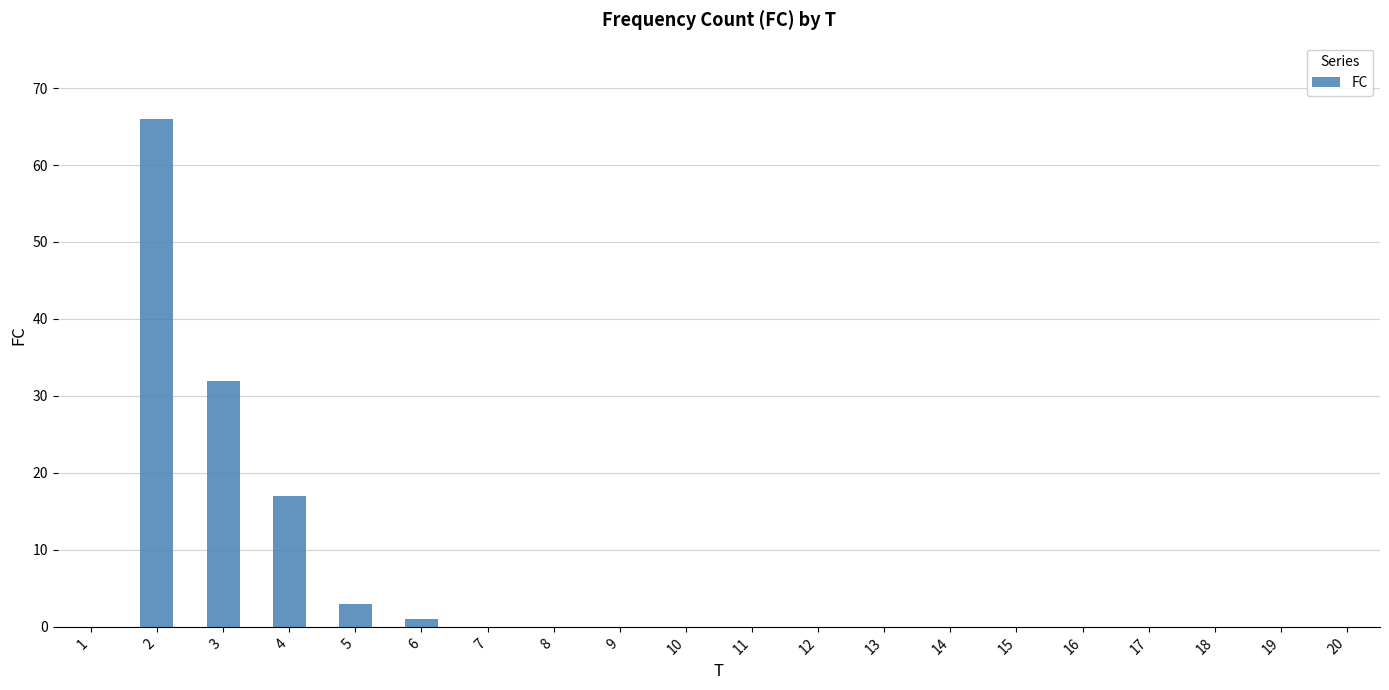

How many data points does each series have?

20